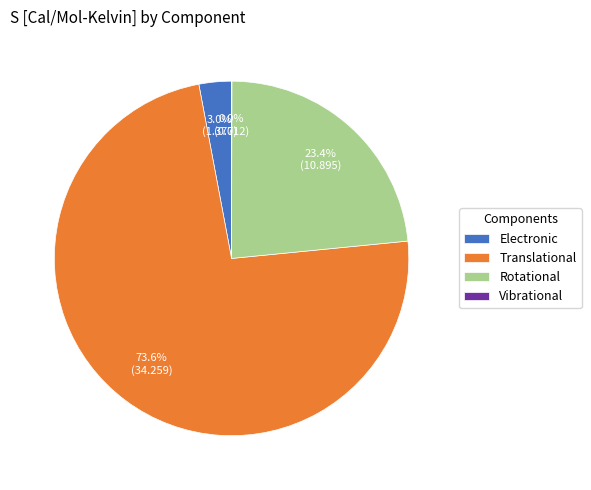

Does Electronic represent more than half of the total?

No